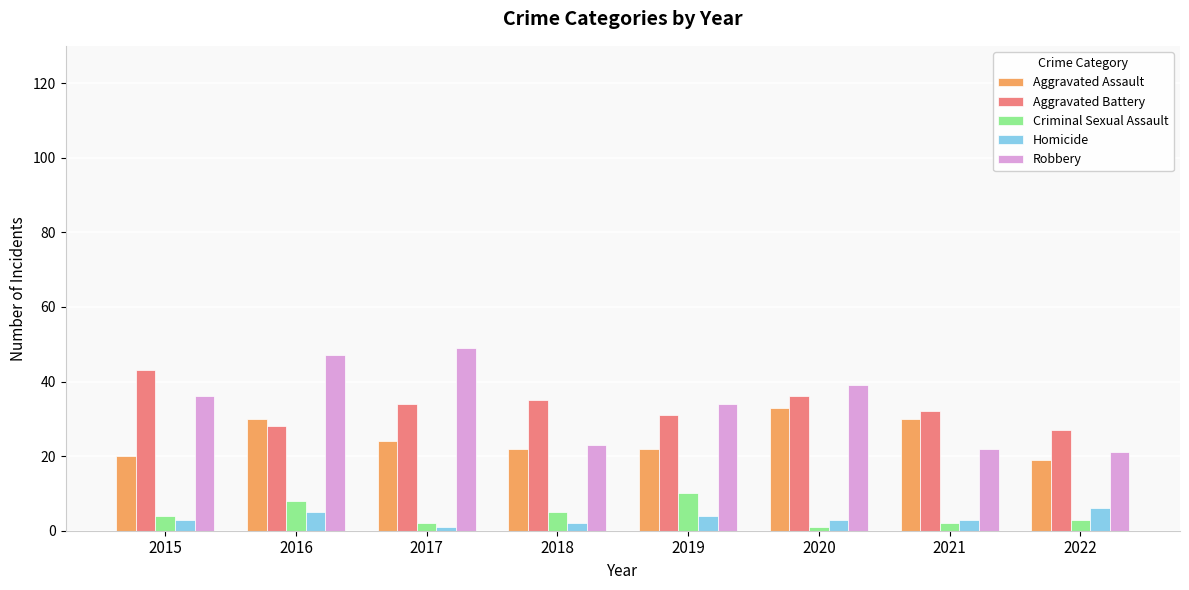

What is the total value across all series at 2016?

118